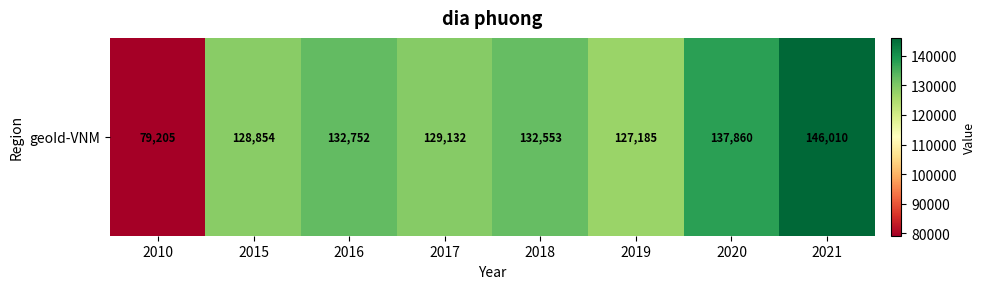

List the labels in order of value, smallest first.

2010, 2019, 2015, 2017, 2018, 2016, 2020, 2021